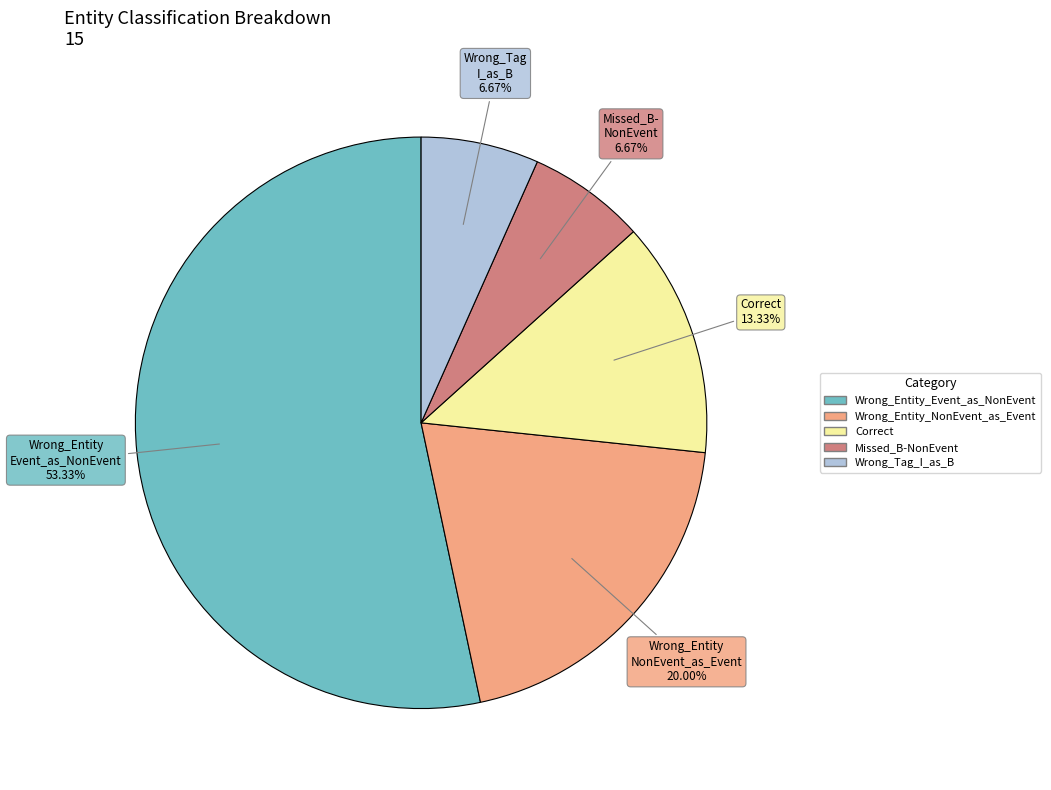

Which slice is the largest?

Wrong_Entity_Event_as_NonEvent